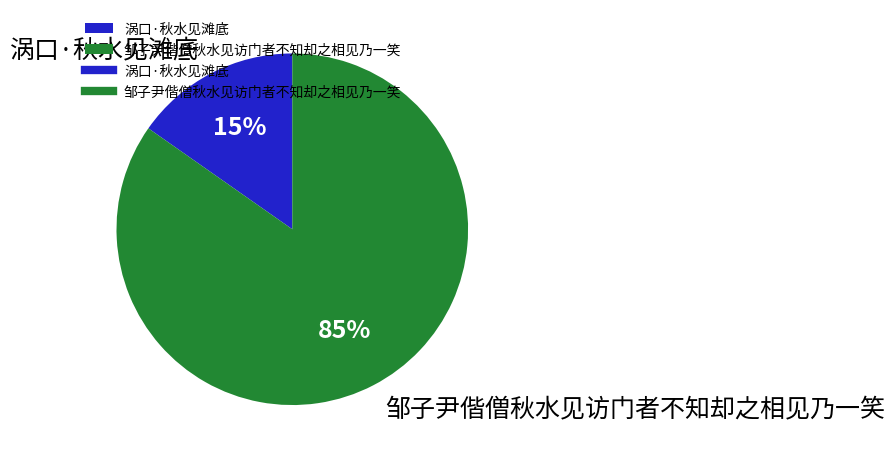

Is there any slice that represents more than half of the pie?

Yes